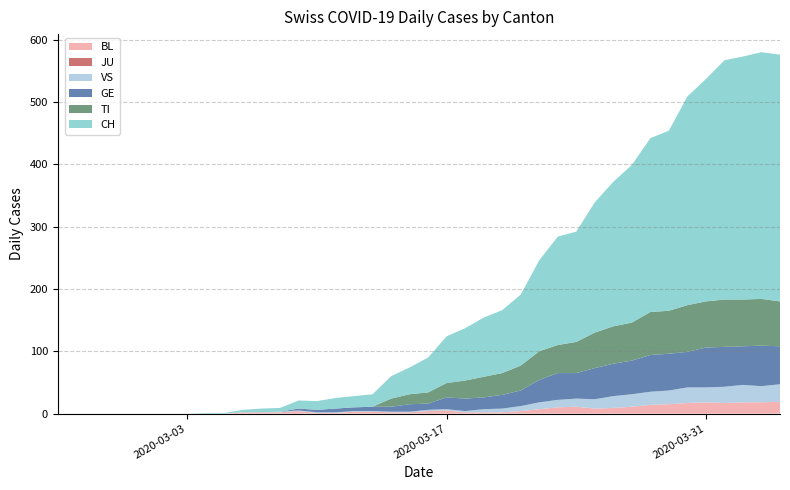

Reading left to right, list all the values displayed in this chart.

BL: 0	0	0	0	0	0	0	0	0	0	2	2	2	4	1	1	3	3	2	2	4	5	2	2	2	4	7	10	11	8	9	11	14	15	17	18	17	18	18	19
GE: 0	0	0	0	0	0	0	0	0	0	0	0	0	3	4	6	6	7	8	12	10	19	20	19	22	25	36	43	41	50	52	54	59	59	57	64	64	62	65	61
JU: 0	0	0	0	0	0	0	0	0	0	0	0	0	0	0	0	0	0	0	0	0	0	0	0	0	0	0	0	0	0	0	0	0	0	0	0	0	0	0	0
VS: 0	0	0	0	0	0	0	0	0	0	0	0	1	1	1	1	1	1	1	1	2	2	2	5	6	8	11	12	13	15	19	20	21	22	25	24	26	28	26	28
TI: 0	0	0	0	0	0	0	0	0	0	0	0	0	0	0	0	0	0	13	16	18	23	29	33	35	40	46	45	50	57	60	61	69	69	75	74	76	75	75	72
CH: 0	0	0	0	0	0	0	0	1	1	4	6	6	13	14	17	18	20	36	43	56	75	84	95	101	114	146	174	177	209	232	253	279	289	335	357	384	390	396	396